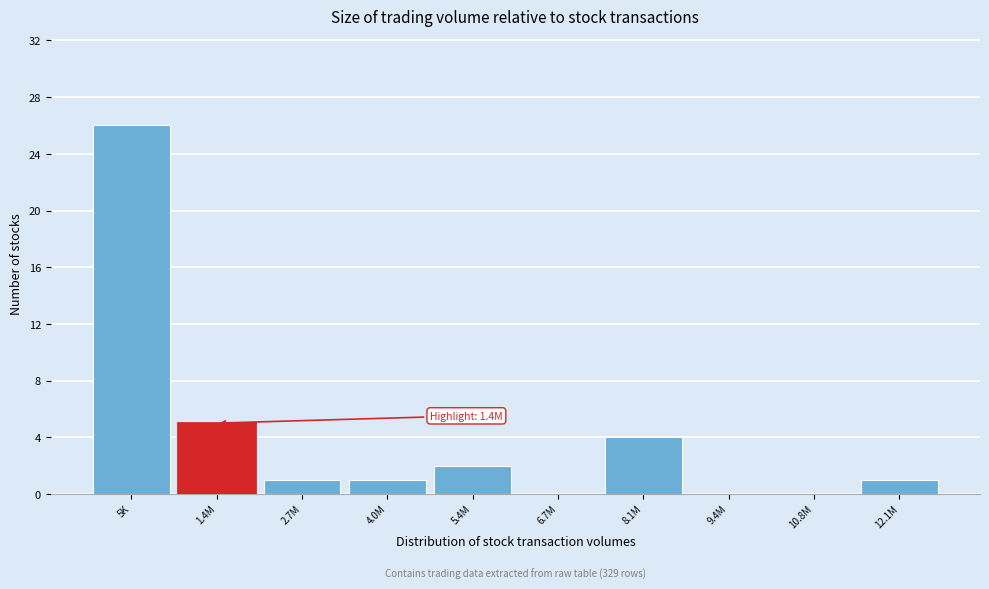

Reading right to left, extract all data points from this chart.

12.1M=1	10.8M=0	9.4M=0	8.1M=4	6.7M=0	5.4M=2	4.0M=1	2.7M=1	1.4M=5	5K=26